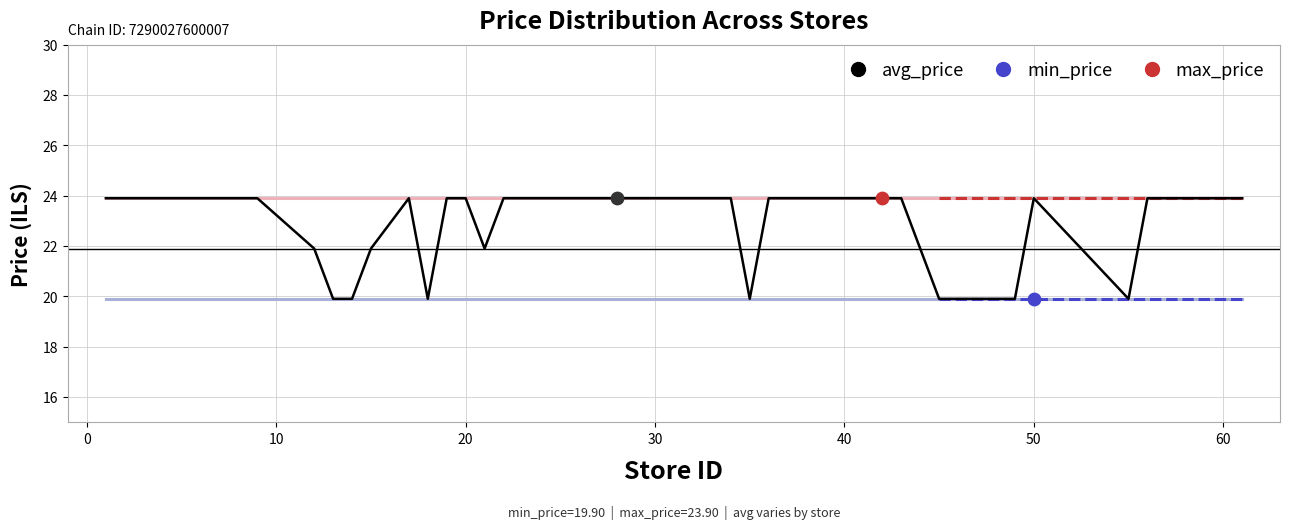

Which series has the largest total across all categories?

max_price